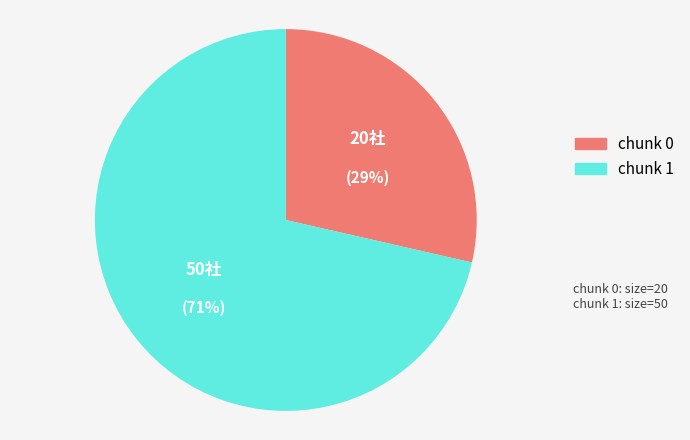

Which slice represents more than half of the pie?

chunk 1